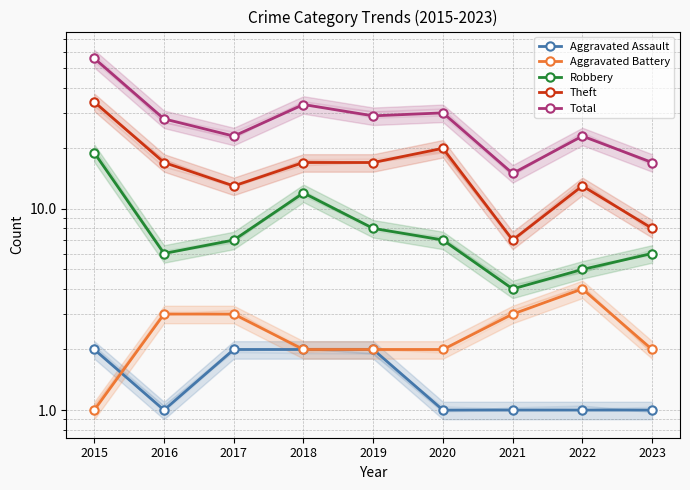

Where is the first local maximum for Total?

2018